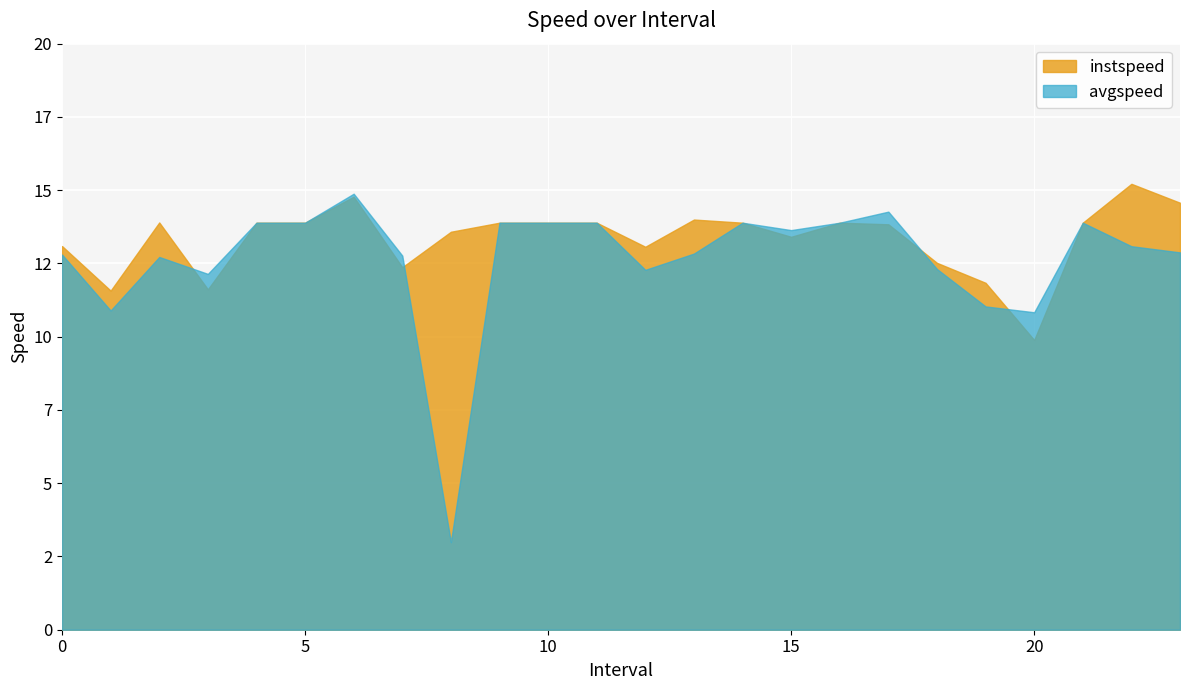

Between 5.0 and 9.0, which series saw the biggest shift?

instspeed